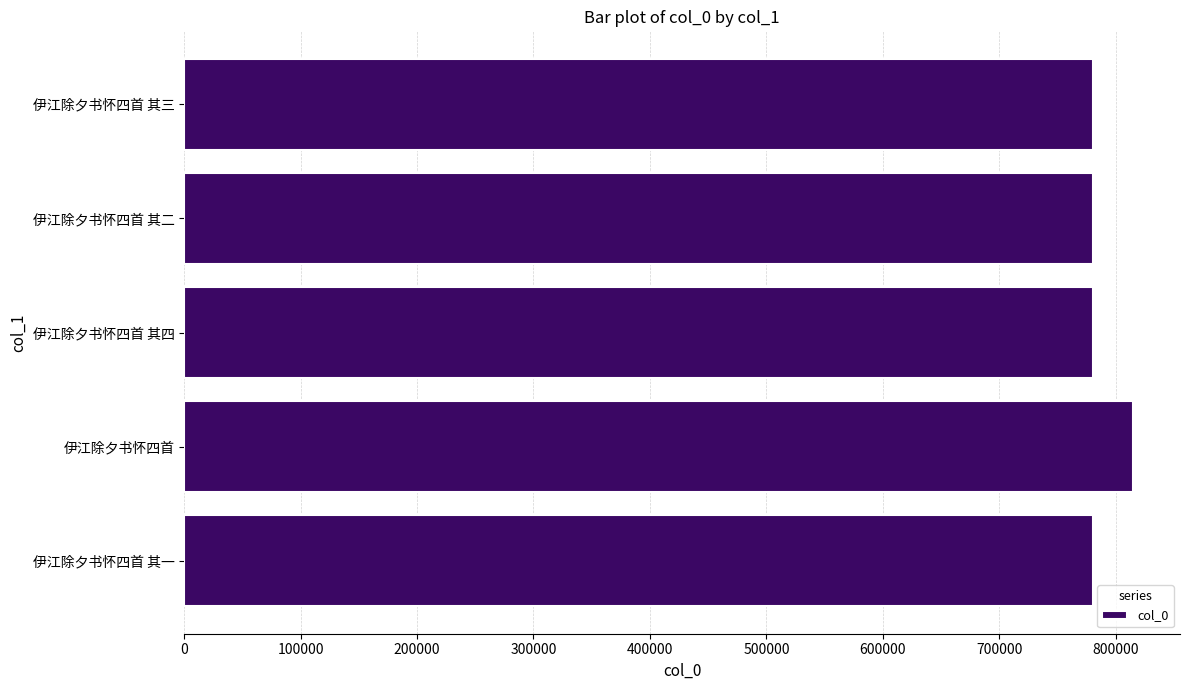

What is the average value?

787568